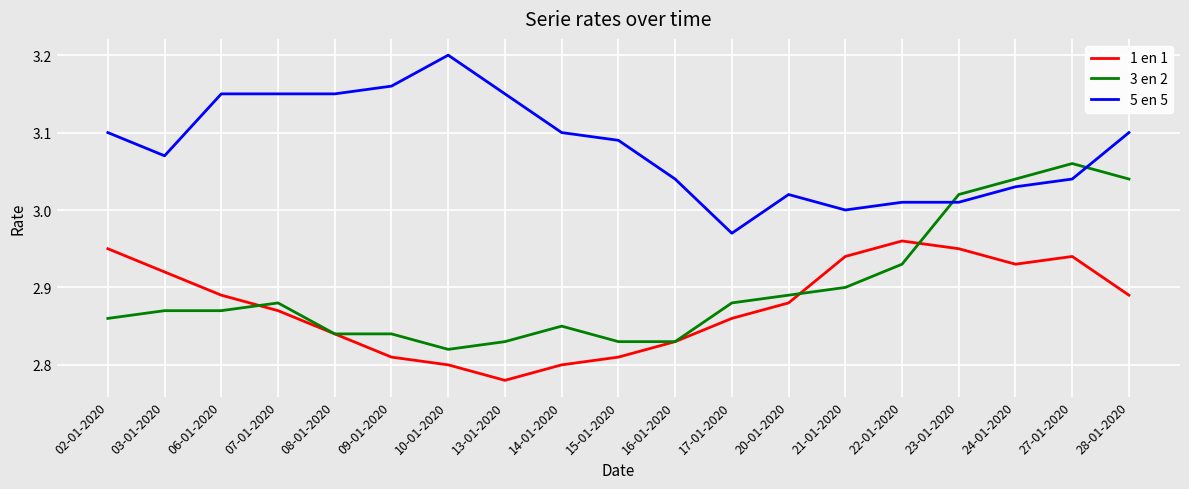

True or false: 5 en 5 has a value of 3.2 at 10-01-2020.

True